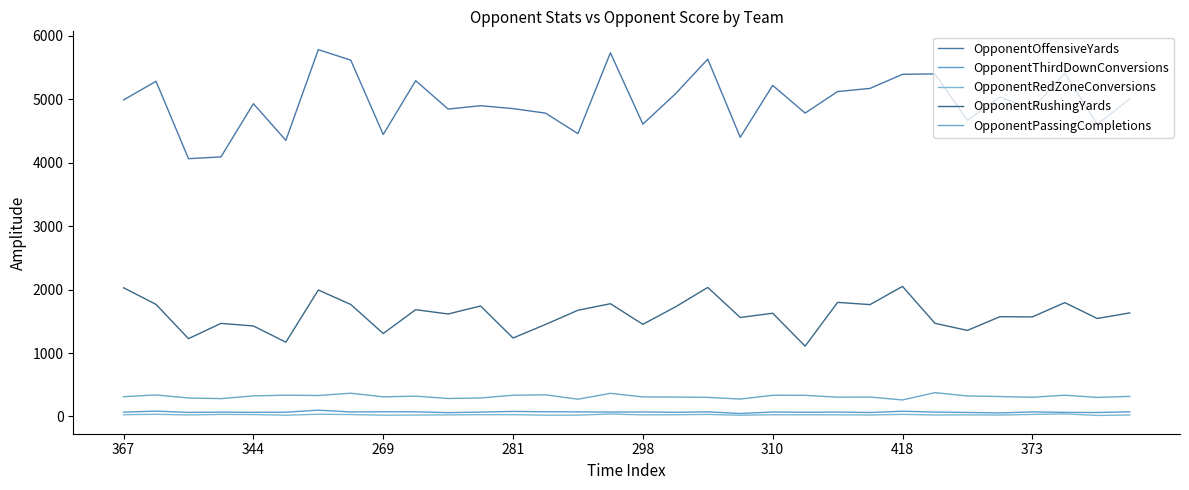

True or false: OpponentThirdDownConversions and OpponentOffensiveYards intersect in this chart.

False